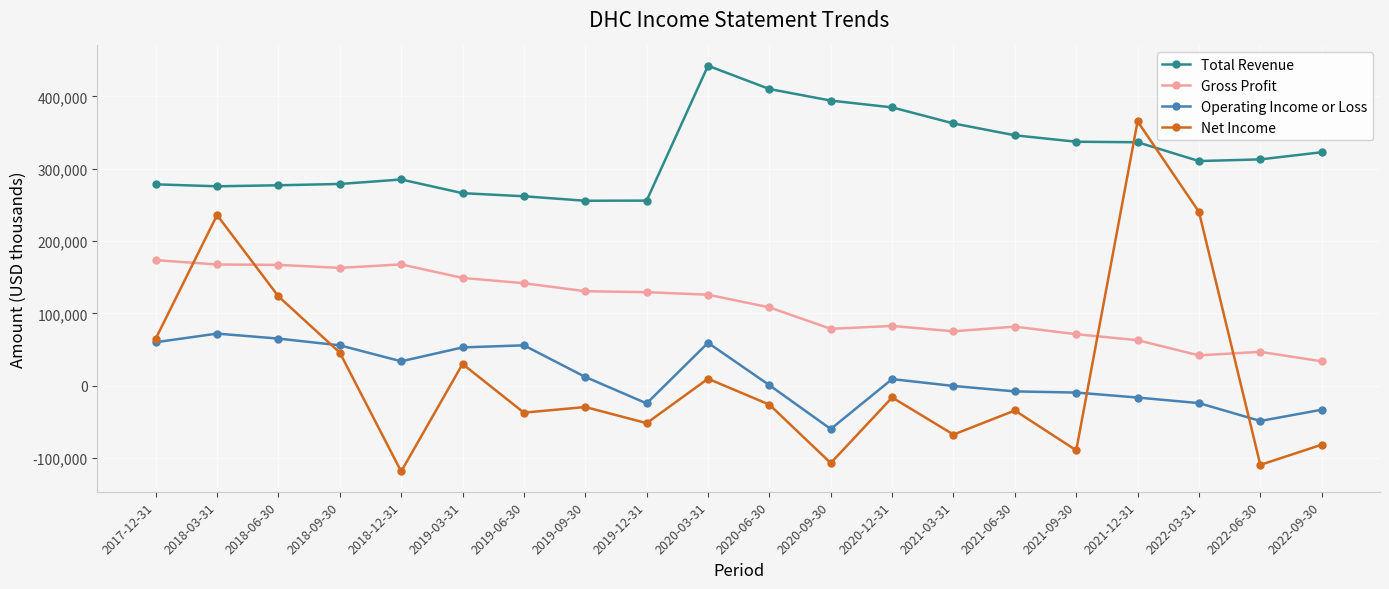

What value does the Gross Profit series have at 2019-12-31, to the nearest 100?

129400